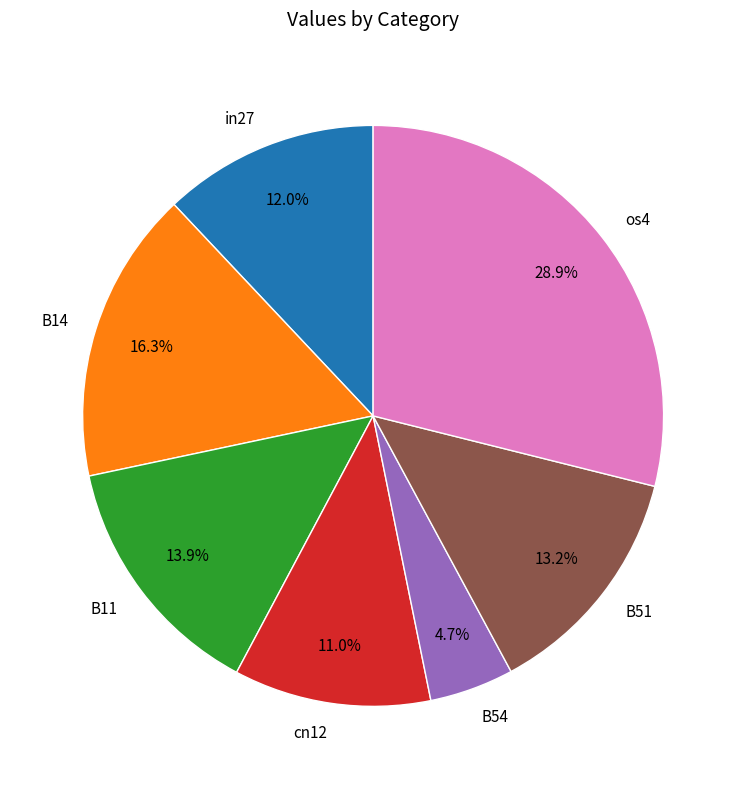

Combined, what portion of the pie is B14 and B54?

21.0%